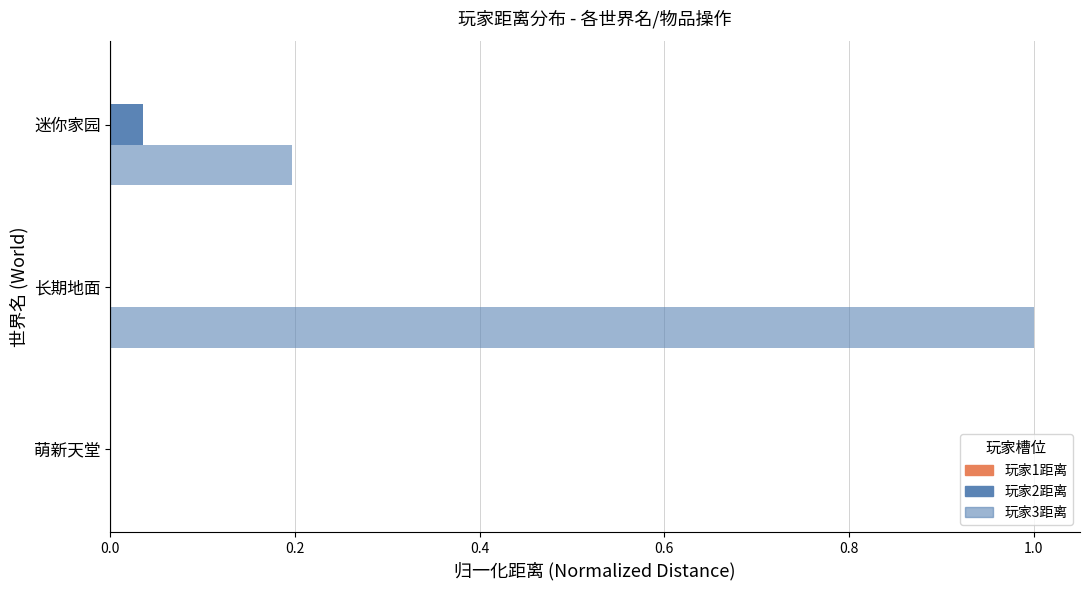

How many positive values does the 玩家3距离 series have?

2